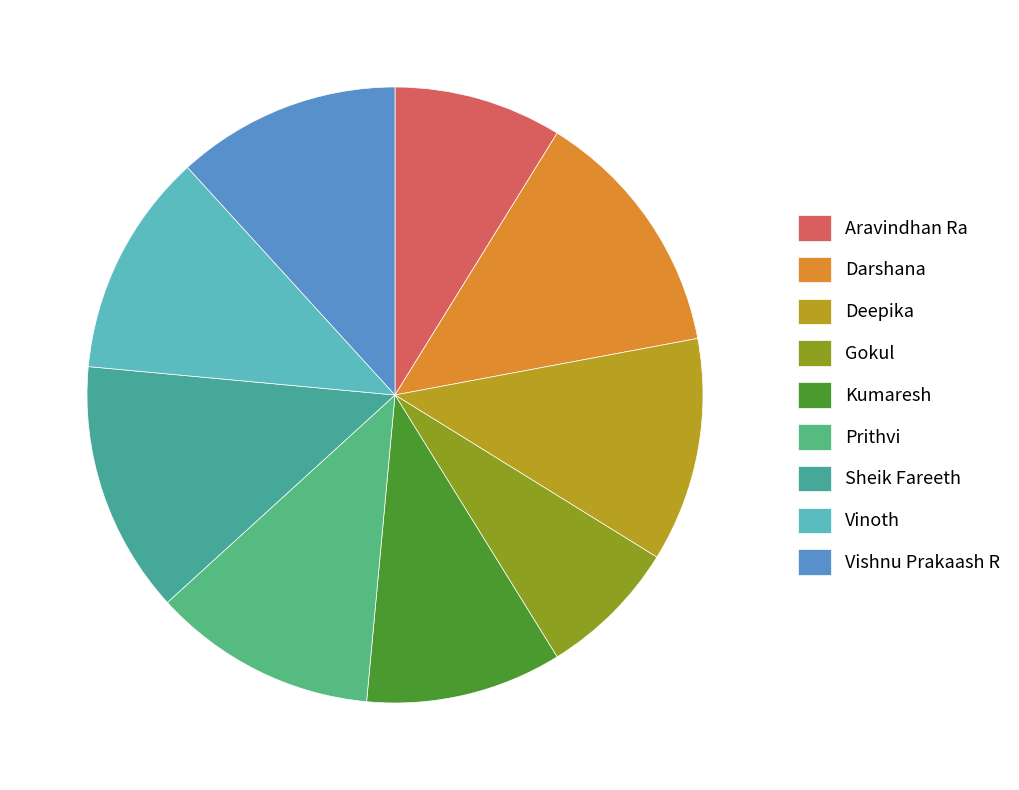

Is there a majority slice in this chart?

No